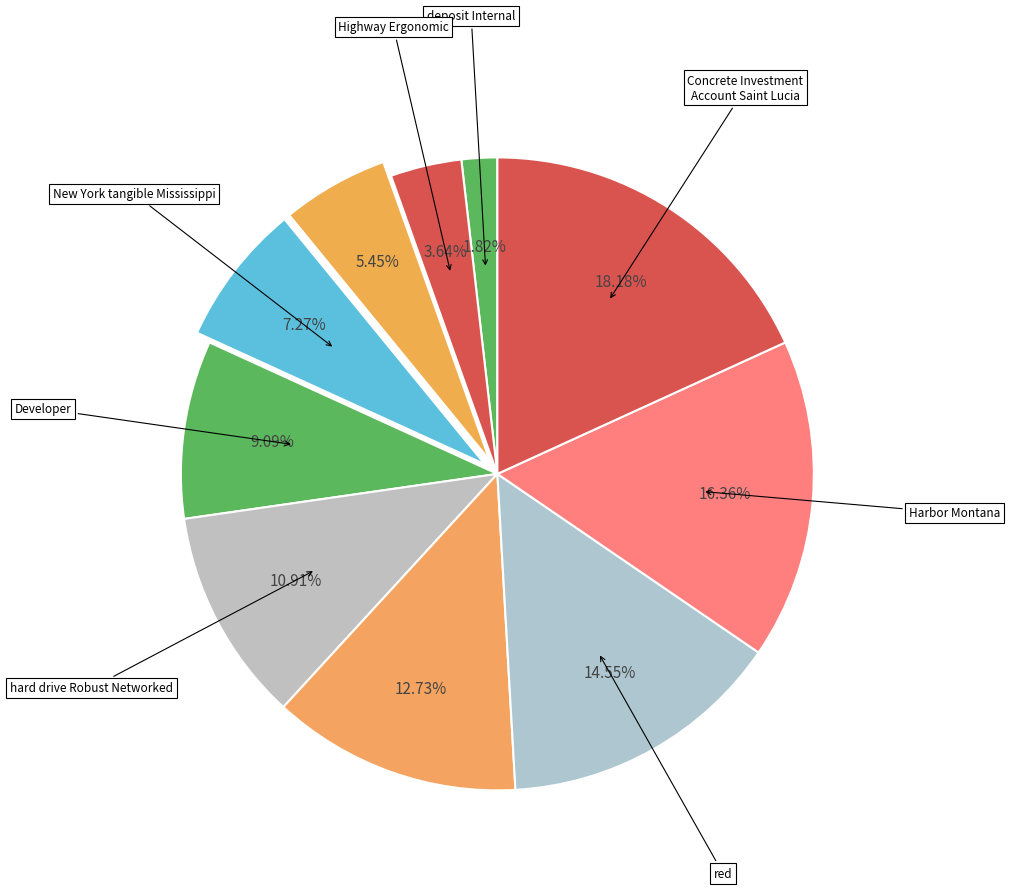

How many segments does this pie chart have?

10